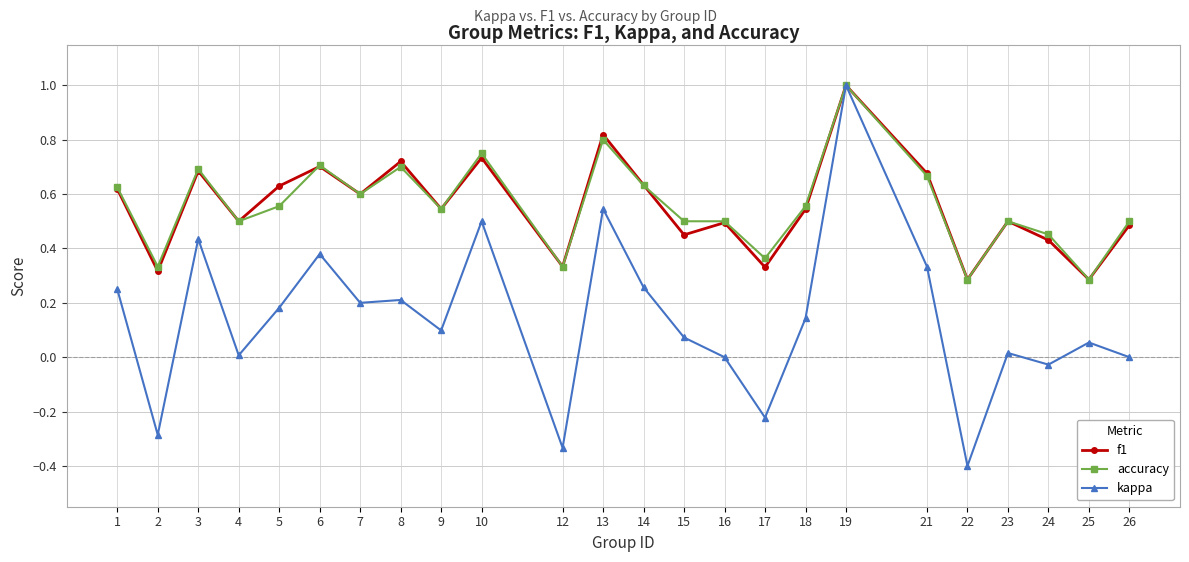

Which series has the largest range (max minus min)?

kappa